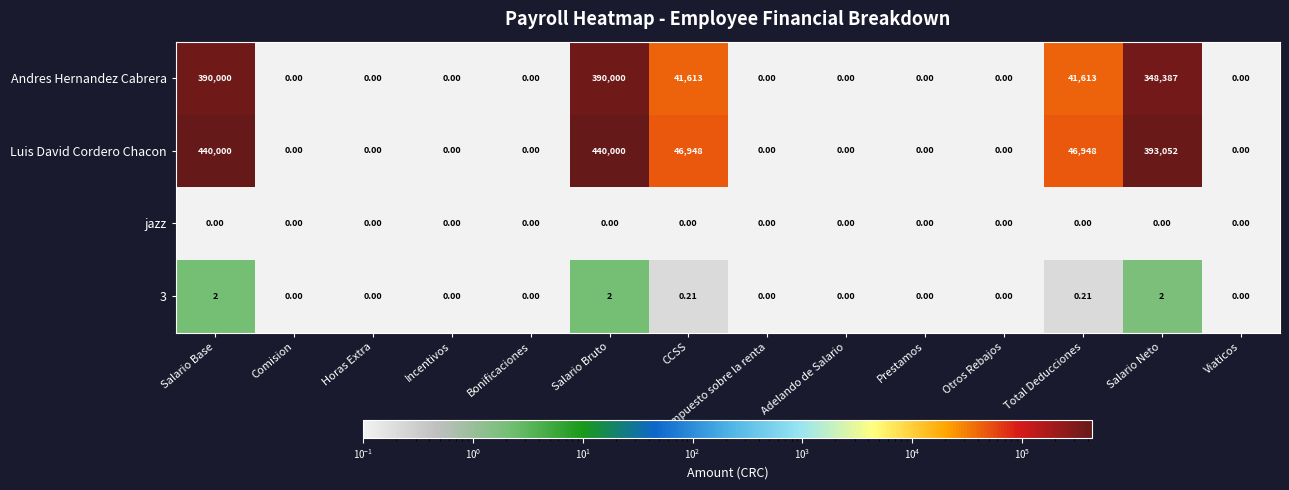

Is the value of 3 at Incentivos greater than the value of Andres Hernandez Cabrera at Total Deducciones?

No